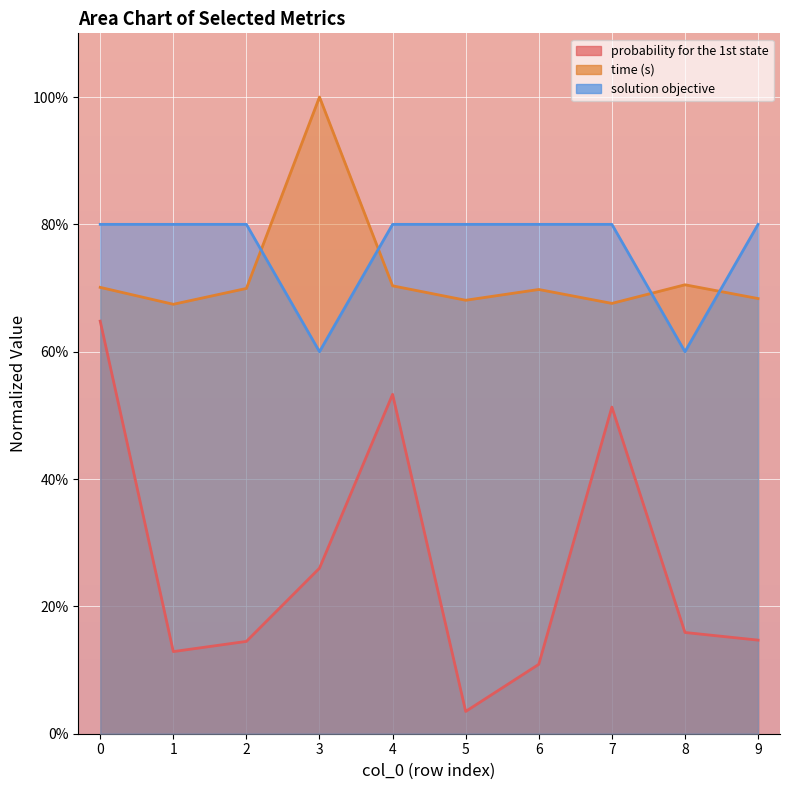

True or false: time (s) has more than 0 points higher than both neighbors.

True